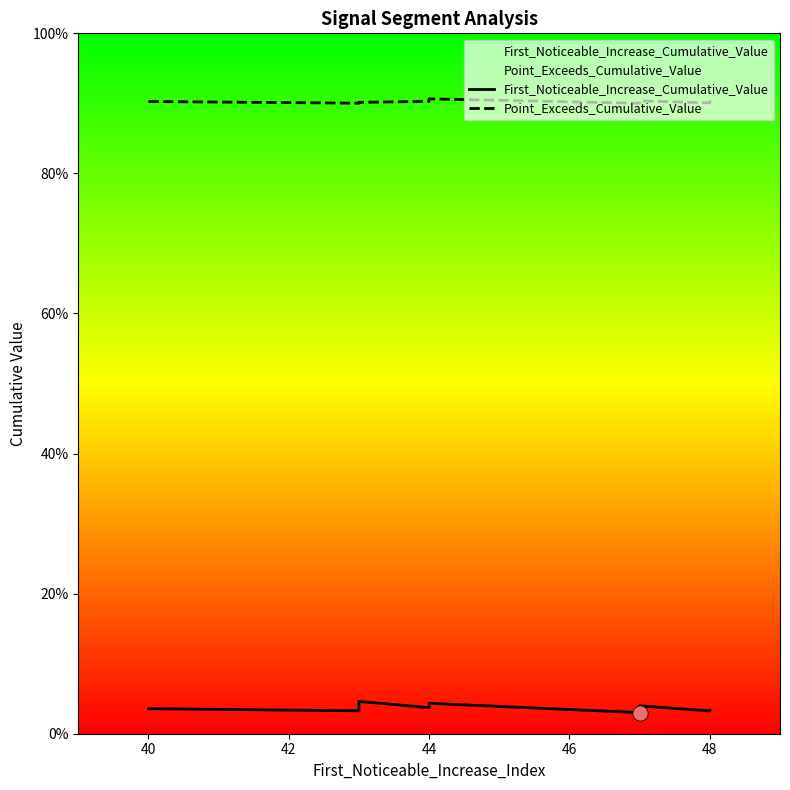

Which series has the largest Y range (max minus min)?

First_Noticeable_Increase_Cumulative_Value